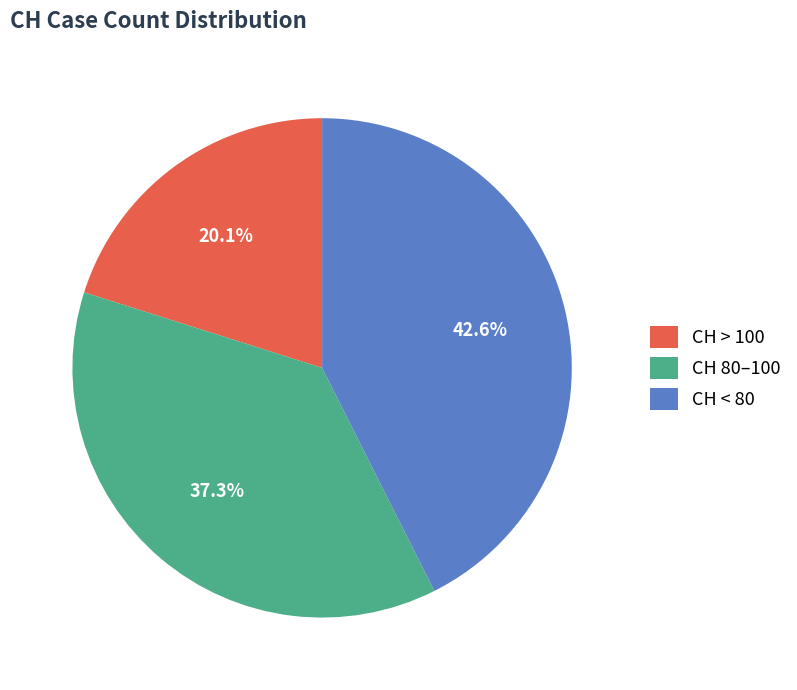

Approximately how many times larger is the value at CH 80–100 compared to CH < 80?

0.9